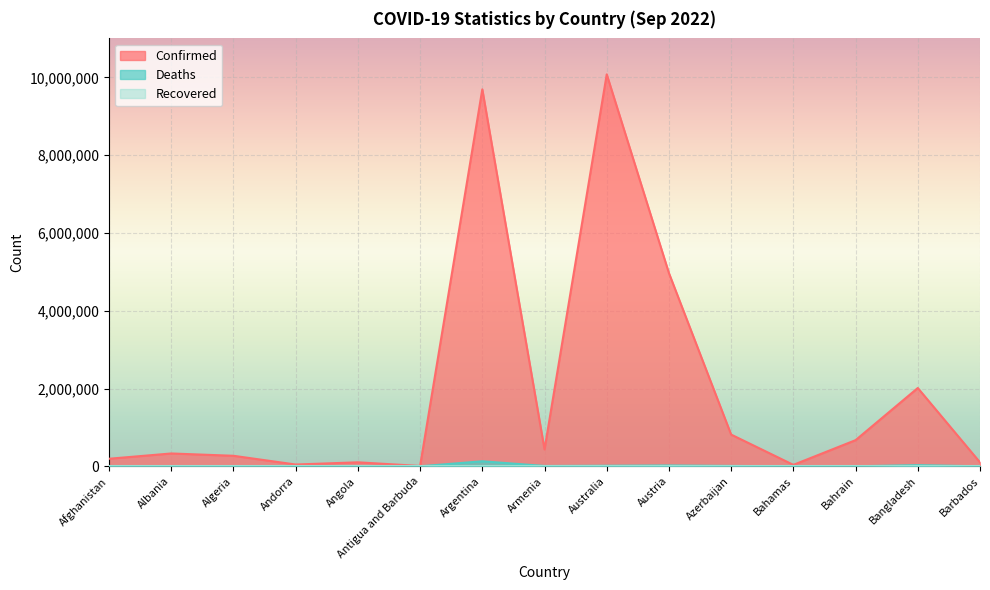

Is it true that Deaths equals 20659 at Austria?

True